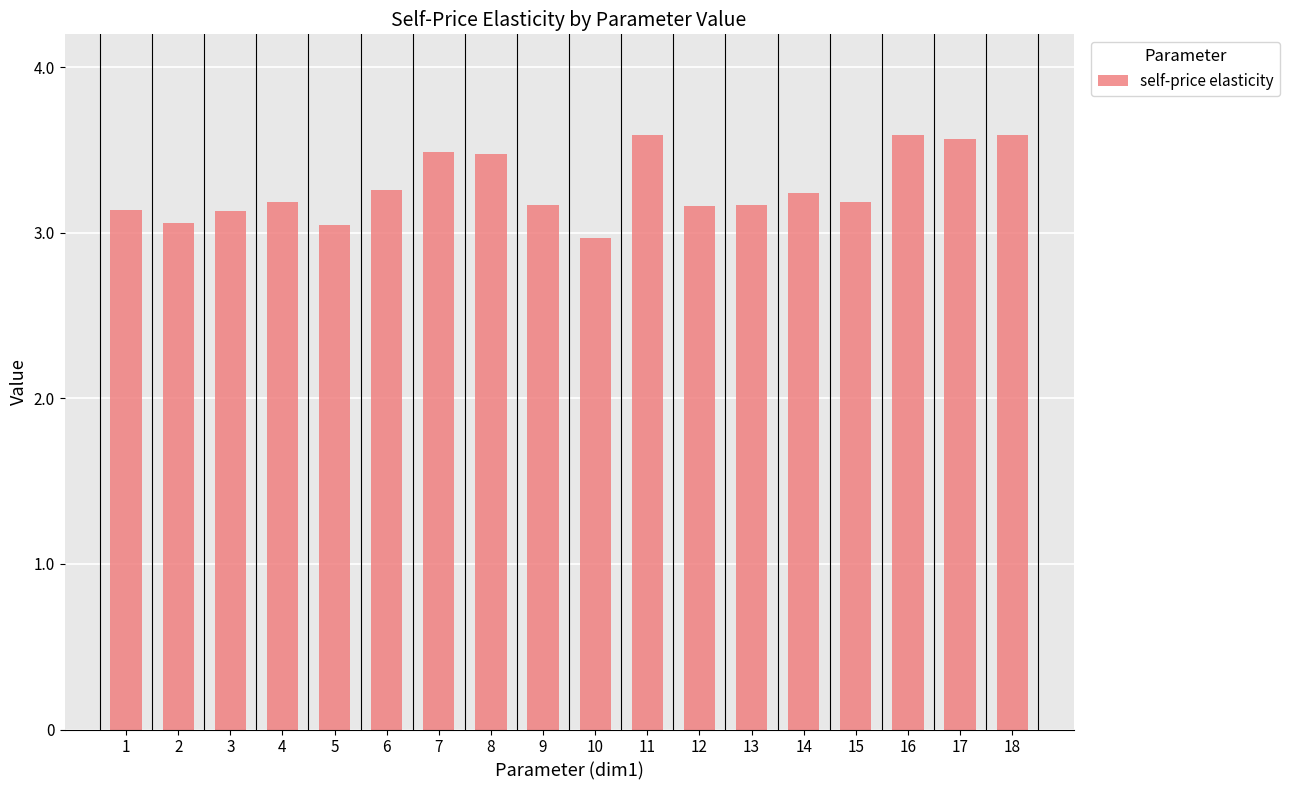

What is the greatest value displayed?

3.6